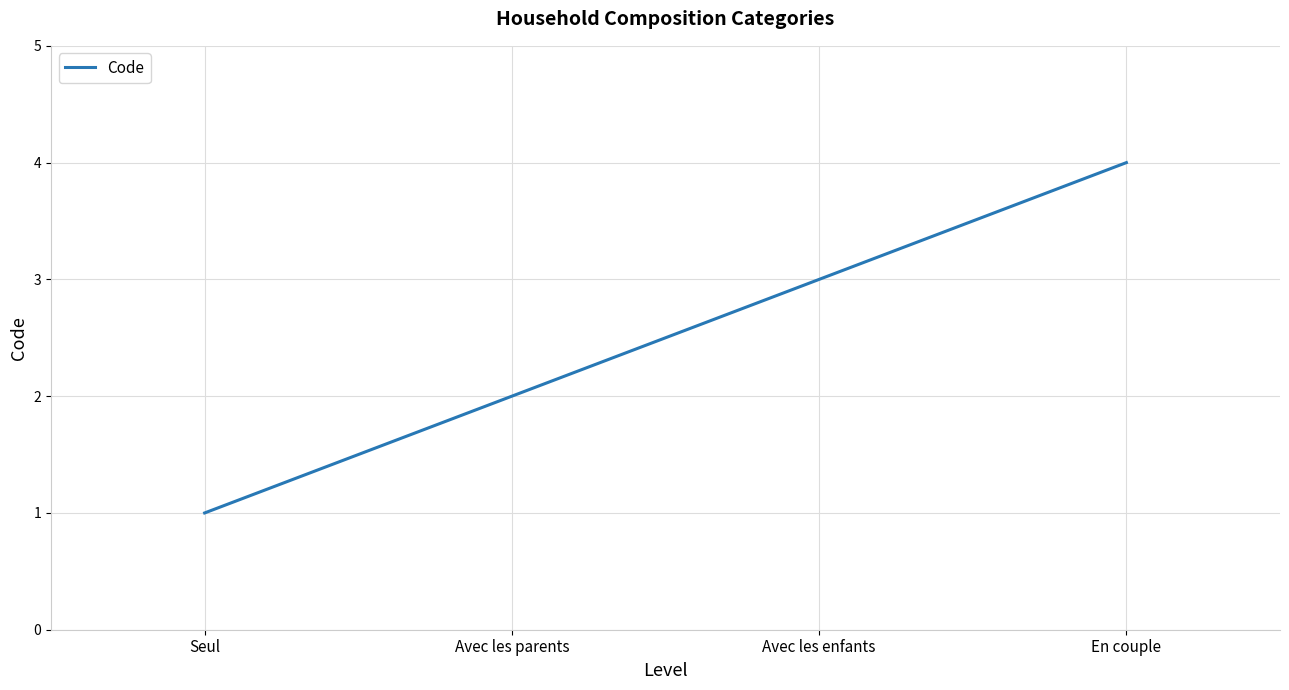

True or false: the data shows 3 at Avec les enfants.

True